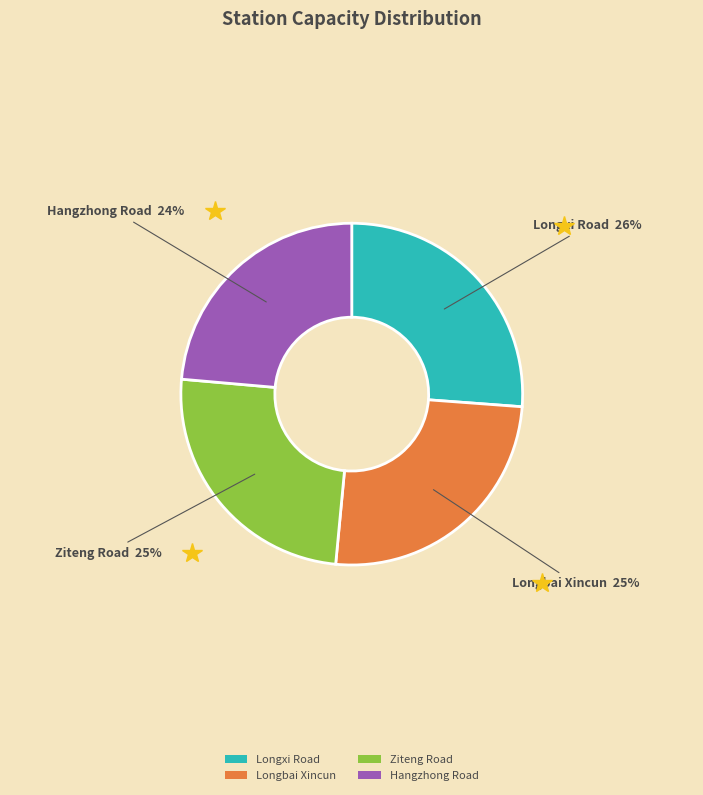

To the nearest percent, what is the combined percentage of Hangzhong Road and Longxi Road?

50%